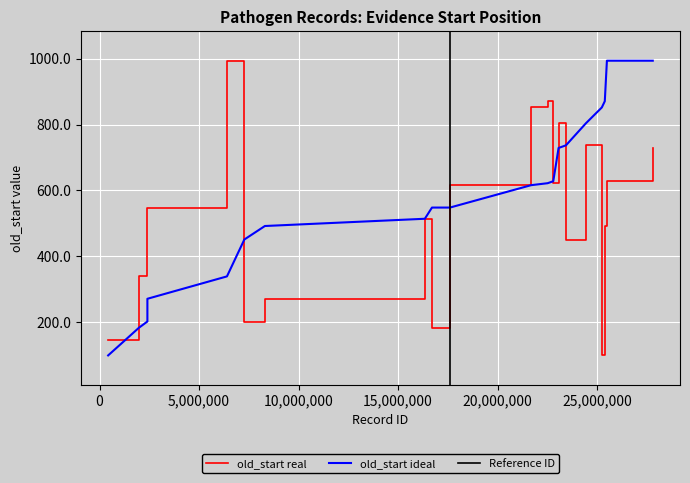

Reading left to right, extract all data points from this chart.

old_start: 145	339	548	548	994	202	271	514	183	616	852	871	622	804	451	737	99	492	628	729
ideal: 99	183	202	271	339	451	492	514	548	548	616	622	628	729	737	804	852	871	994	994